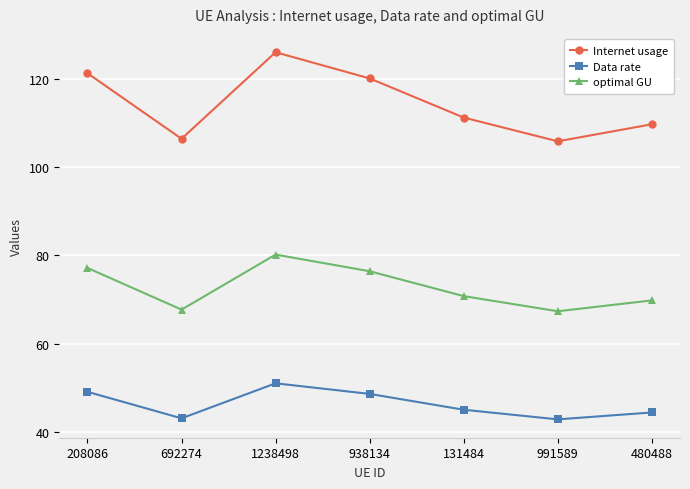

What are all the series names shown in the legend?

Internet usage, Data rate, optimal GU